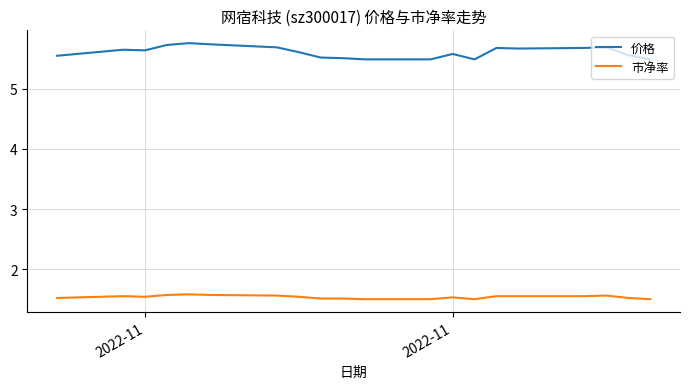

Which series has the largest range (max minus min)?

价格